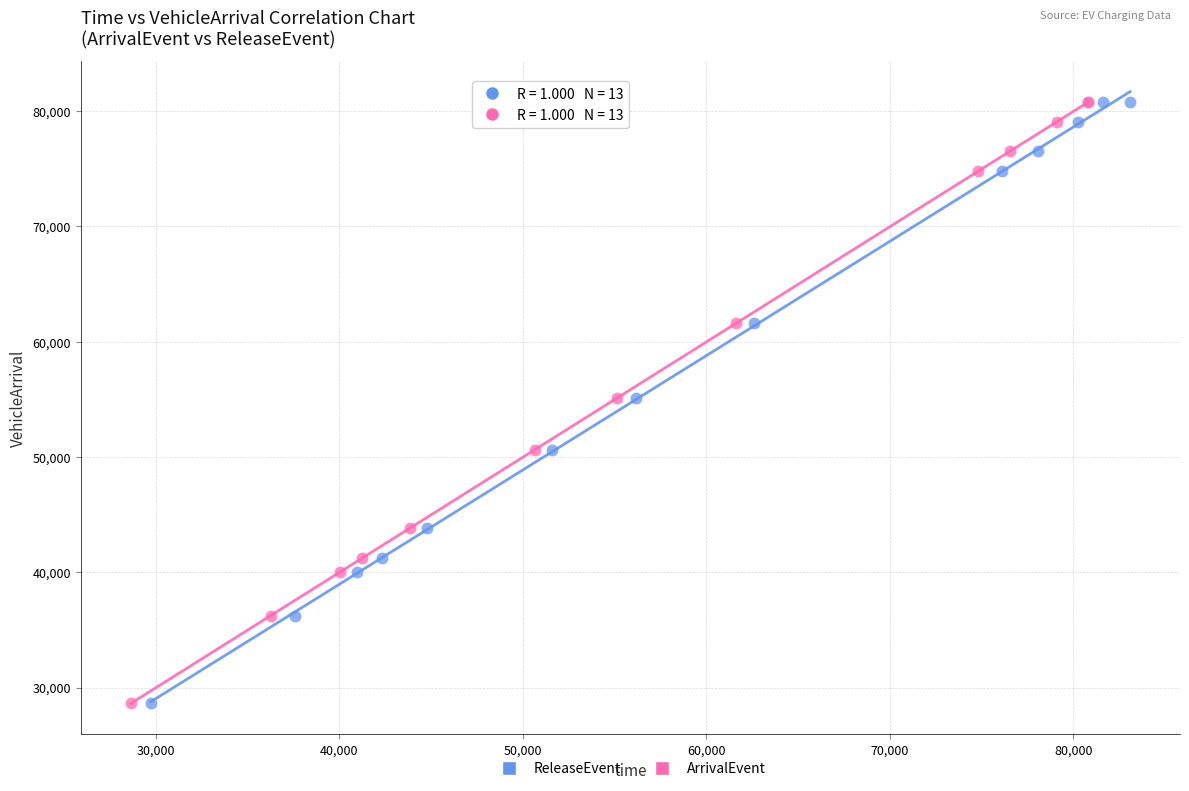

What are all the series names shown in the legend?

ReleaseEvent, ArrivalEvent